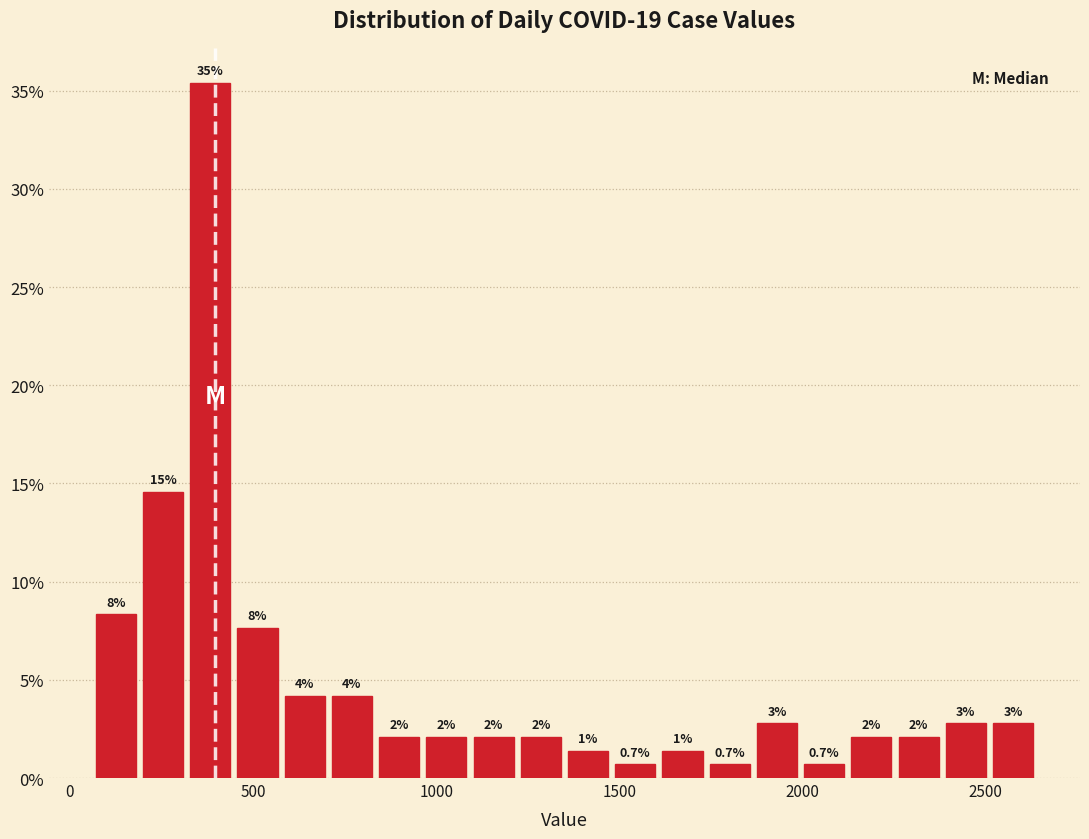

Read against the x-axis, roughly where is the centre of the tallest bar?

400